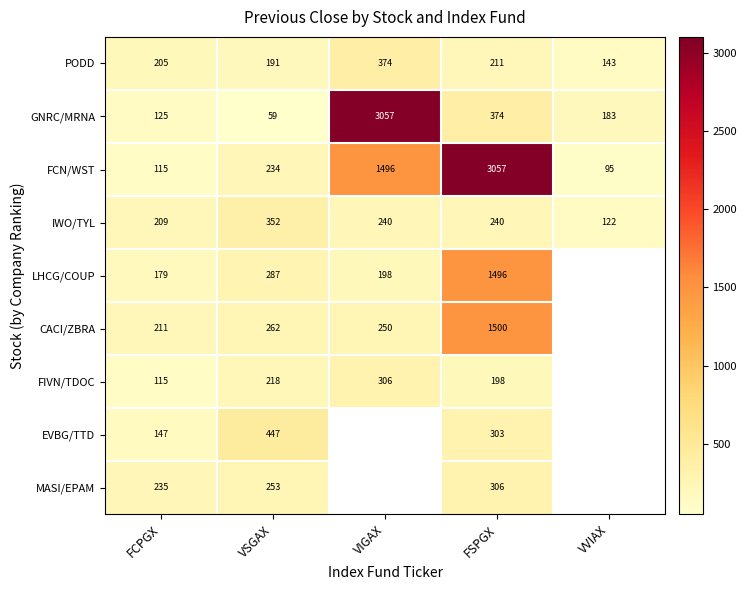

Which series changed the most between FCPGX and FSPGX?

FCN/WST